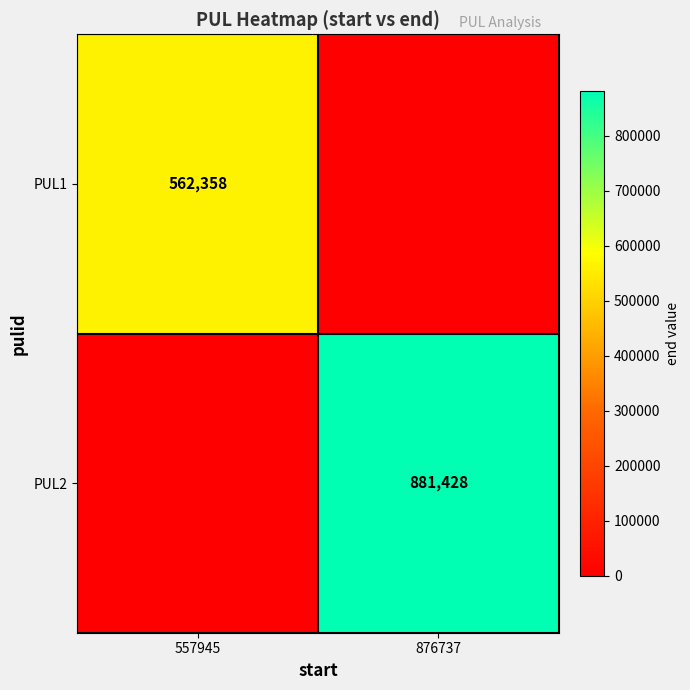

Is it true that PUL1 equals 330888 at 557945?

False